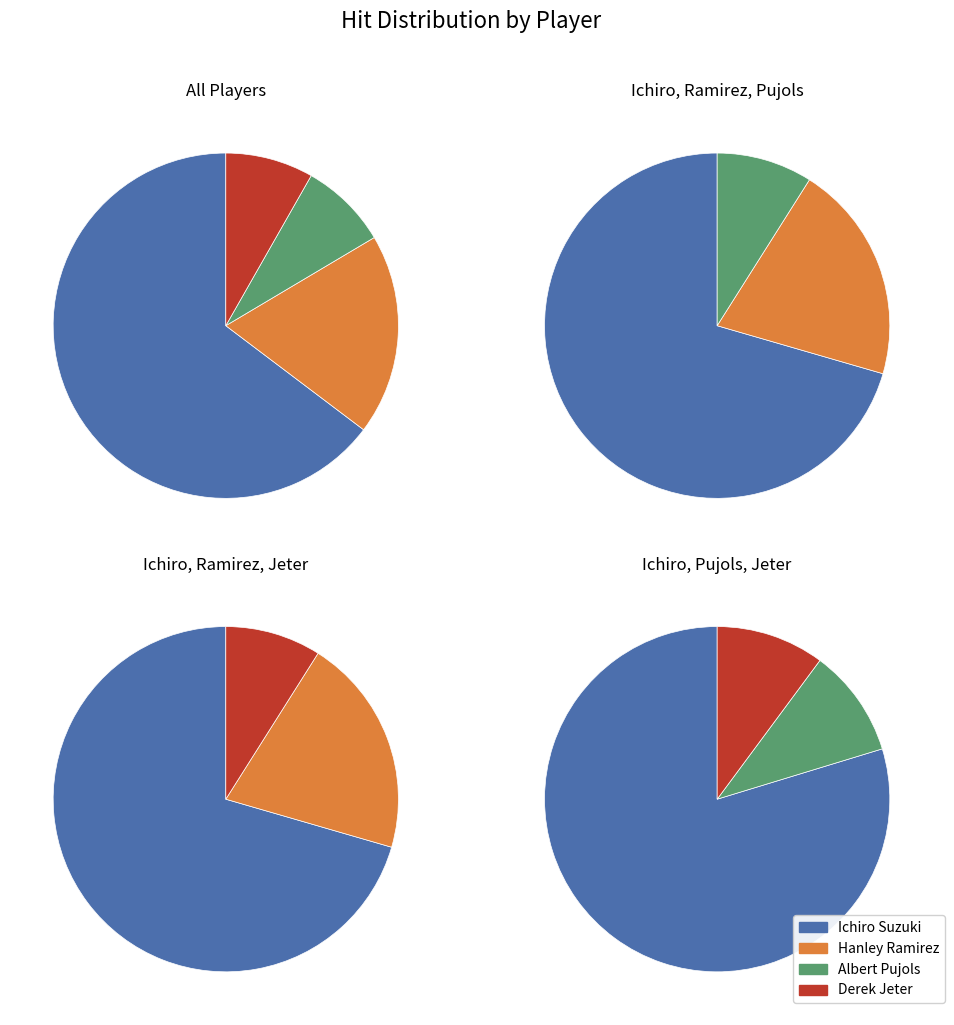

Which slice is the smallest?

Albert Pujols